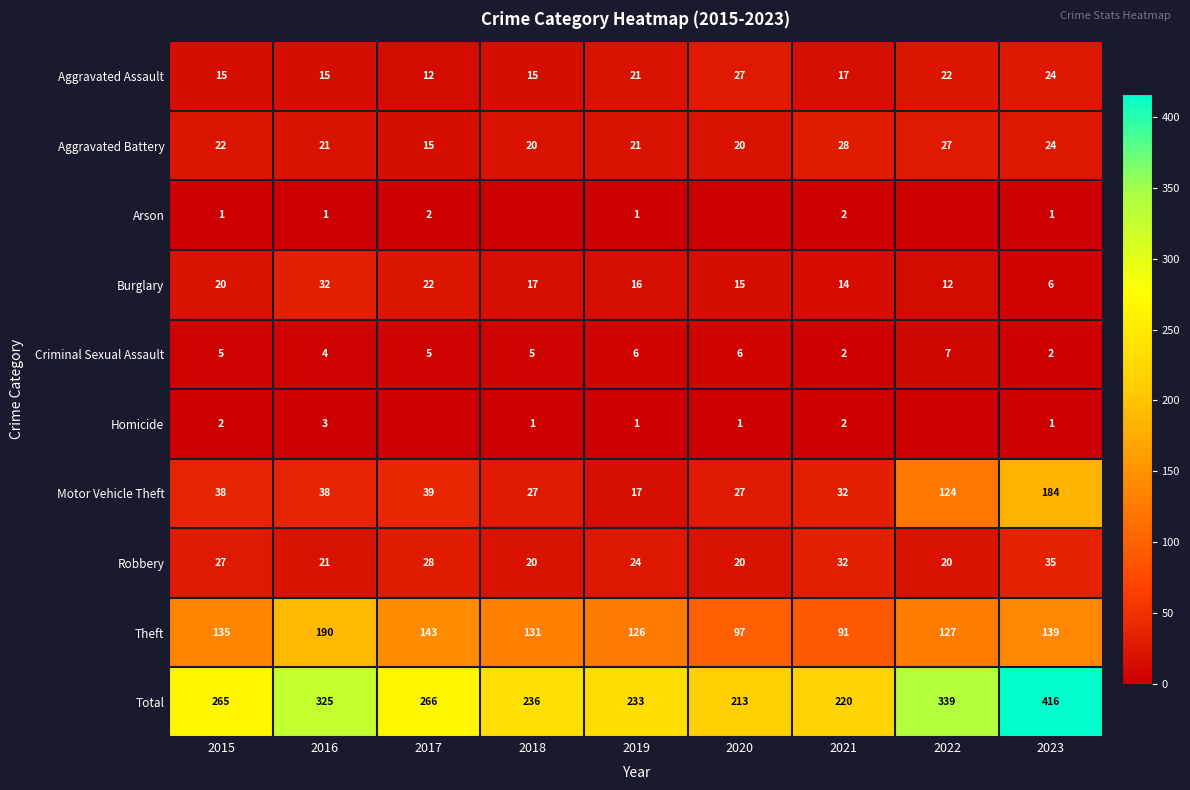

True or false: Motor Vehicle Theft has a value of 54 at 2021.

False